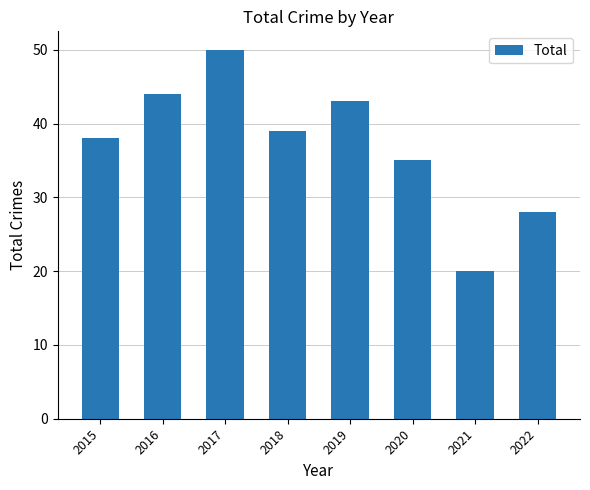

What is the value of the 3rd bar from the left?

50